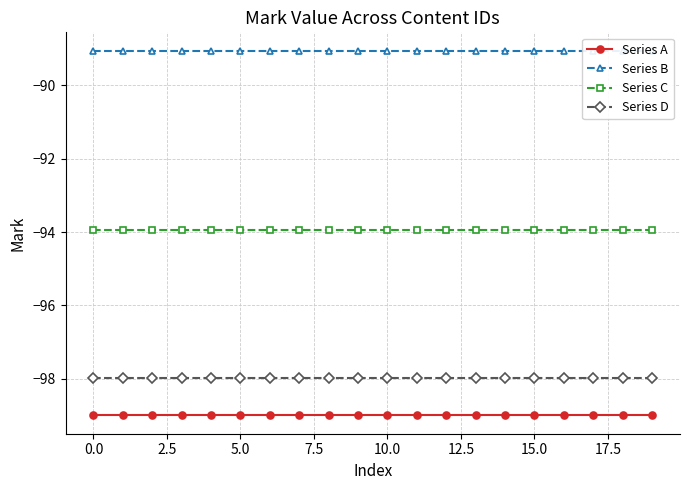

Is it true that Series B equals -89.0 at 13?

True